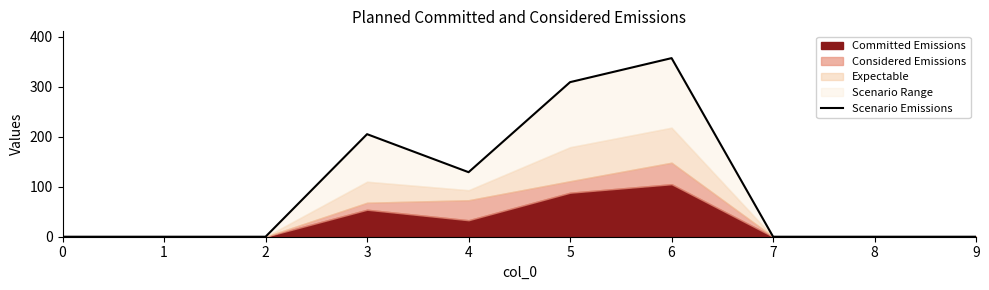

Rank the categories by value from lowest to highest.

0, 1, 2, 7, 8, 9, 4, 3, 5, 6